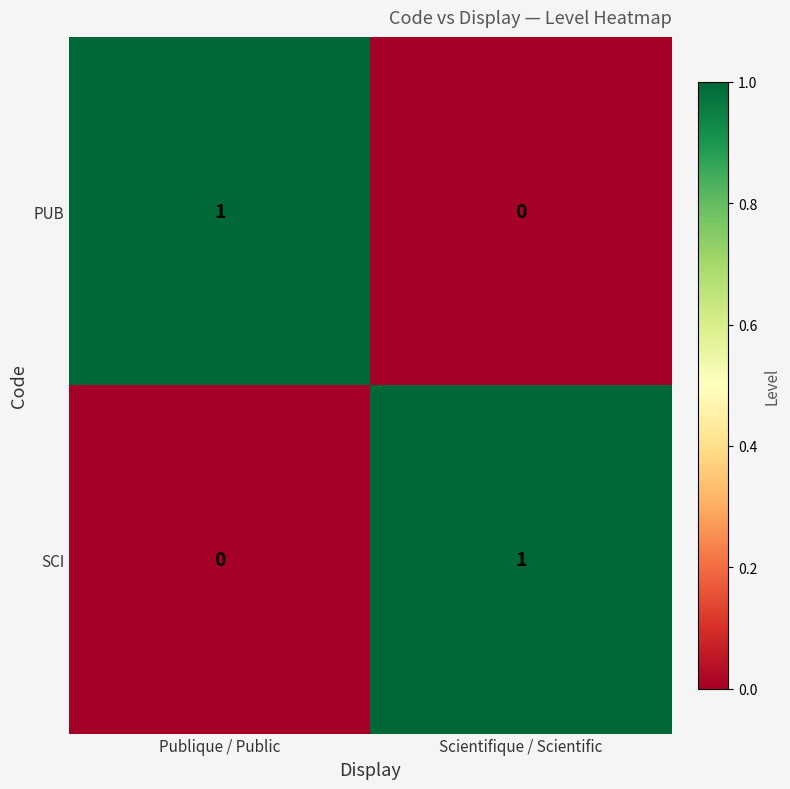

List the labels in order of SCI value, largest first.

Scientifique / Scientific, Publique / Public